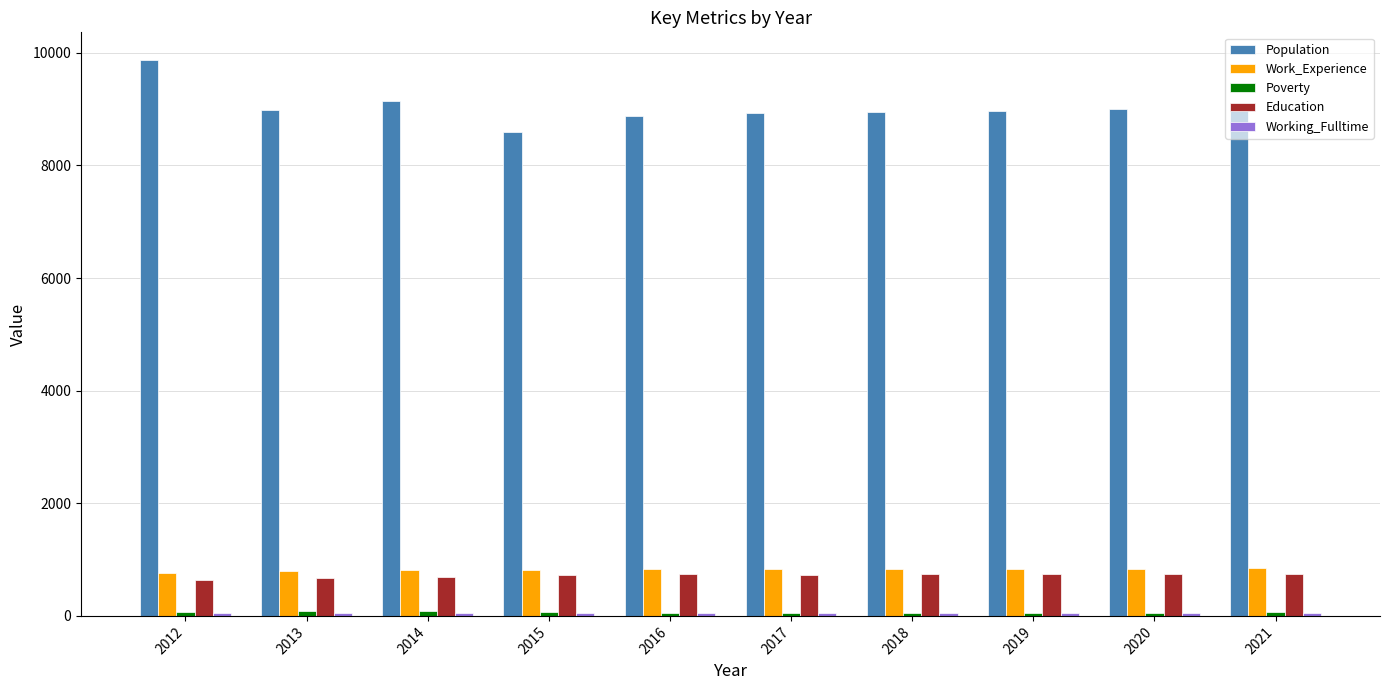

How many groups of bars are there?

10